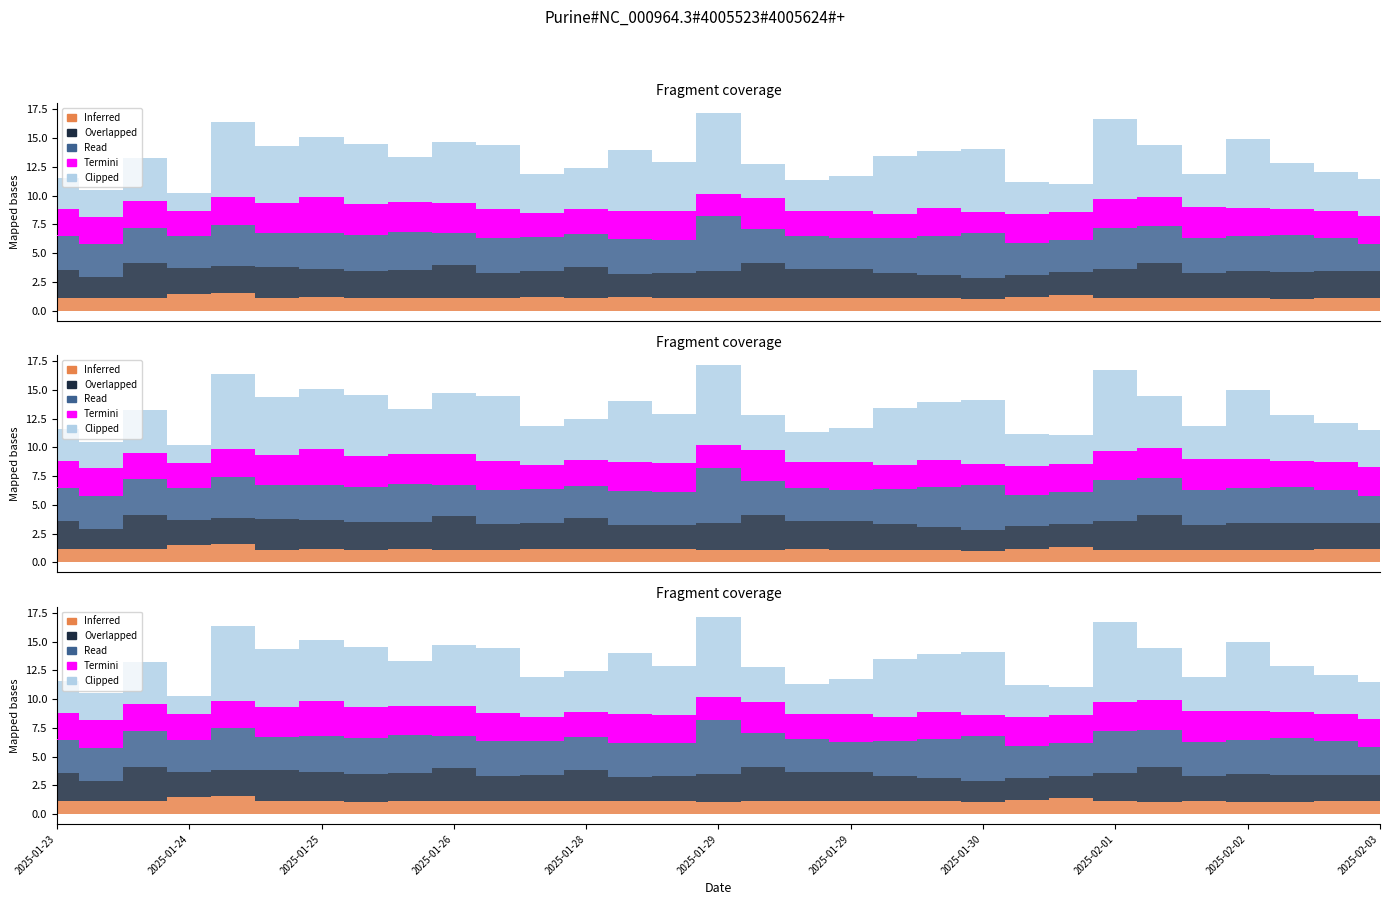

Reading right to left, extract all data points from this chart.

Inferred: 1.1	1.1	1.1	1.1	1.1	1.1	1.1	1.4	1.2	1.0	1.1	1.1	1.1	1.1	1.1	1.1	1.1	1.2	1.1	1.2	1.1	1.1	1.1	1.1	1.2	1.1	1.6	1.5	1.1	1.1	1.1
Overlapped: 2.3	2.3	2.3	2.4	2.2	3.0	2.5	2.0	2.0	1.8	2.0	2.2	2.5	2.5	3.0	2.4	2.1	2.1	2.7	2.3	2.2	2.9	2.4	2.4	2.5	2.7	2.3	2.2	3.0	1.8	2.5
Read: 2.4	2.9	3.2	3.0	3.0	3.2	3.6	2.8	2.8	3.9	3.4	3.0	2.7	2.9	3.0	4.8	2.9	3.0	2.8	3.0	3.0	2.8	3.3	3.1	3.1	2.9	3.6	2.8	3.1	2.9	2.9
Termini: 2.5	2.4	2.2	2.5	2.7	2.6	2.5	2.5	2.5	1.8	2.4	2.1	2.4	2.2	2.7	1.9	2.5	2.5	2.2	2.1	2.5	2.6	2.6	2.7	3.1	2.6	2.4	2.2	2.3	2.4	2.4
Clipped: 3.2	3.4	4.0	6.0	2.9	4.5	7.0	2.5	2.8	5.5	5.0	5.0	3.0	2.6	3.0	7.0	4.3	5.3	3.6	3.4	5.6	5.3	3.9	5.2	5.2	5.0	6.5	1.6	3.7	2.3	2.8